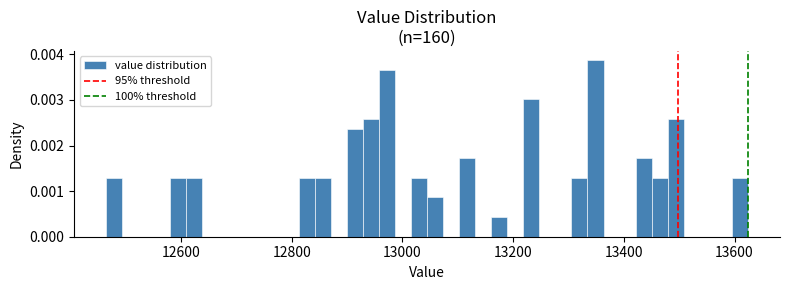

Read against the x-axis, roughly where is the centre of the tallest bar?

13340